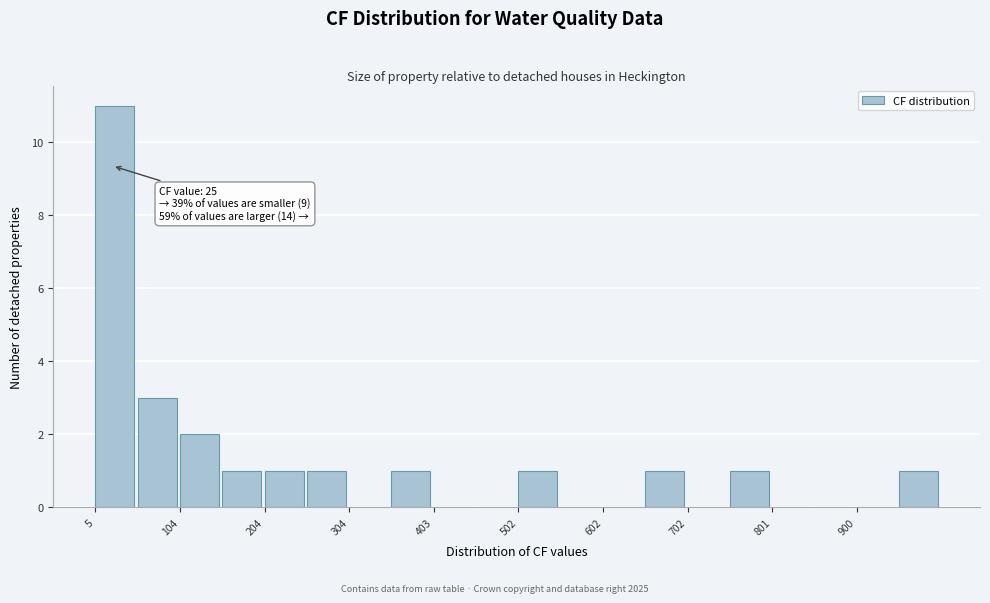

Which range on the x-axis has the tallest bar?

10 to 50